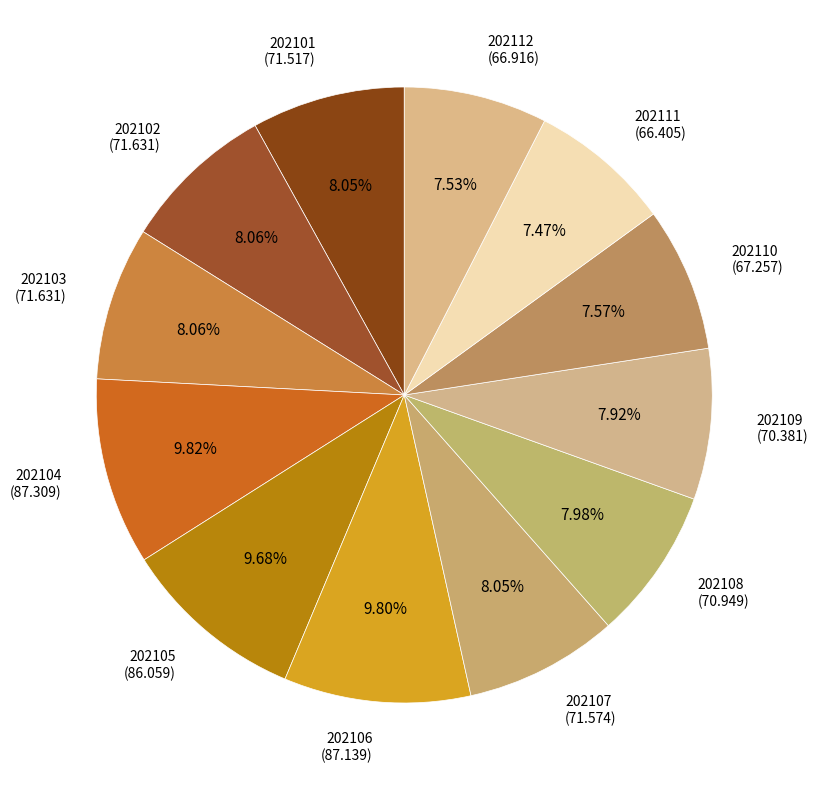

To the nearest percent, what is the difference between the largest and smallest slice percentages?

2%